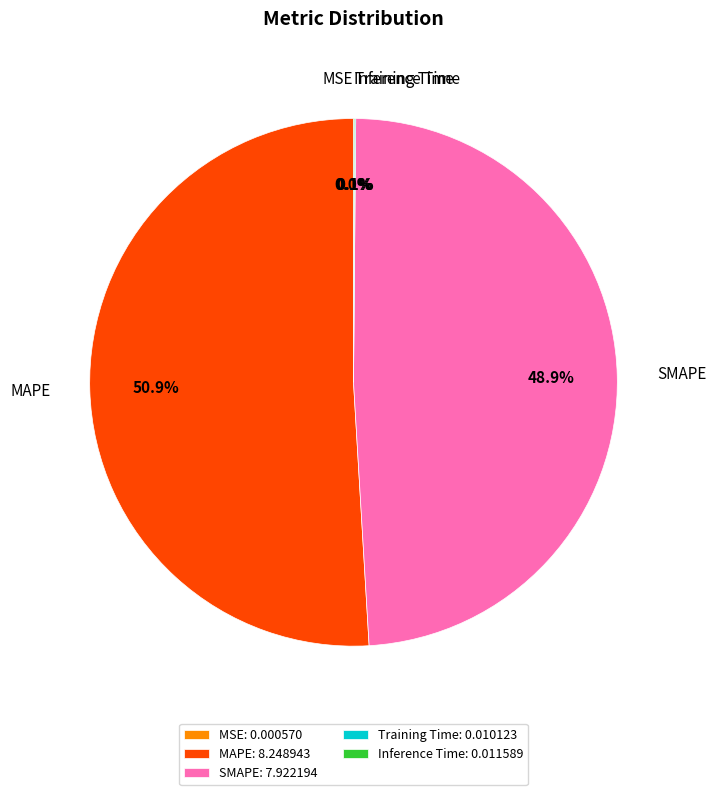

To the nearest percent, what is the average slice percentage?

20%